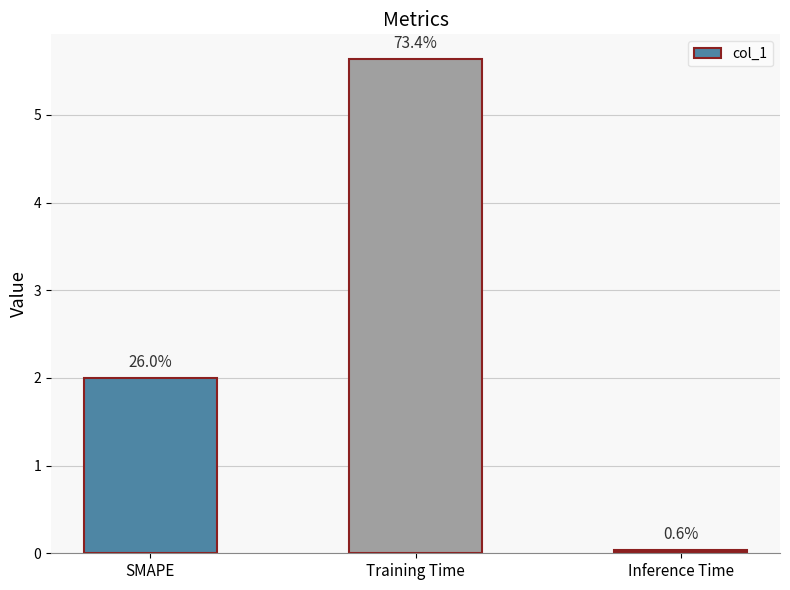

How many bars are there in total?

3